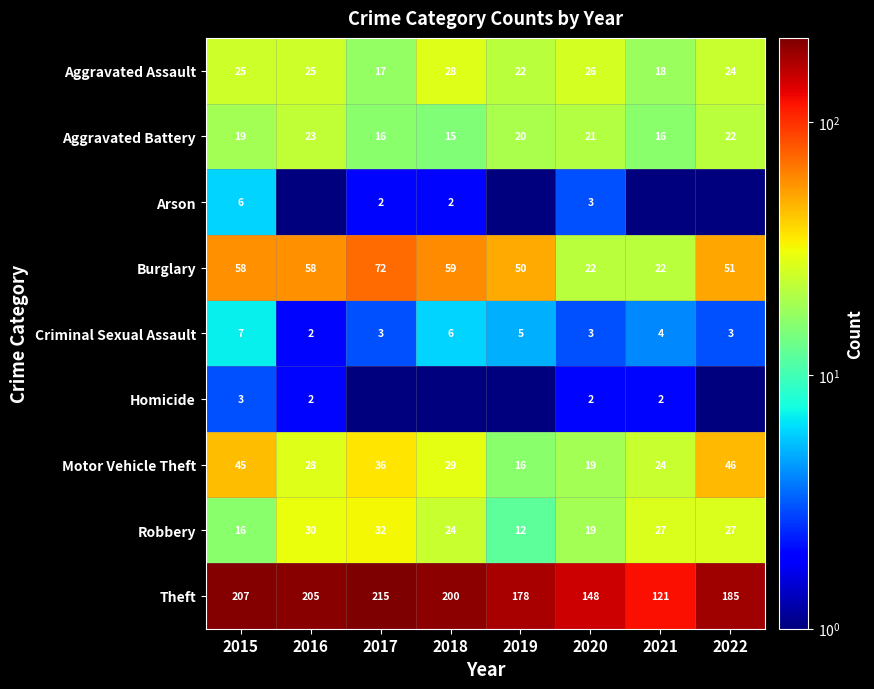

What is the spread (max minus min) of values at 2020?

146.0